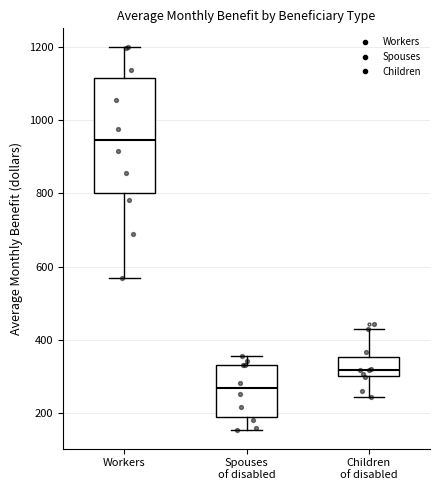

Which box has the highest median line?

Workers